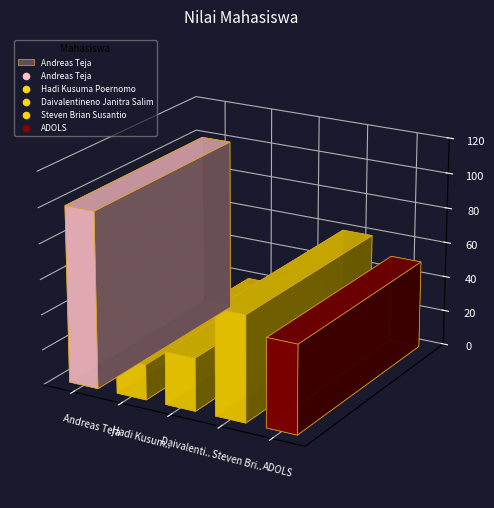

What is the change in value from Steven Brian Susantio to ADOLS?

-10